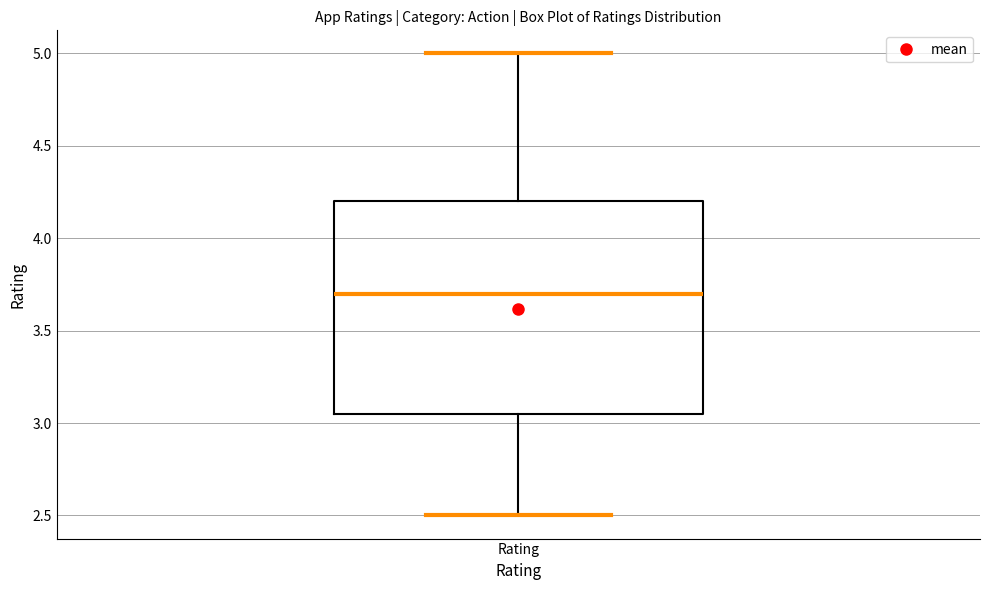

Read this box plot against the y-axis: the position of the median line, the range covered by the box, and the ends of both whiskers. The values are not printed on the chart, so give them approximately, as read against the axis.

median 3.70, box 3.05 to 4.20, whiskers 2.50 to 5.00